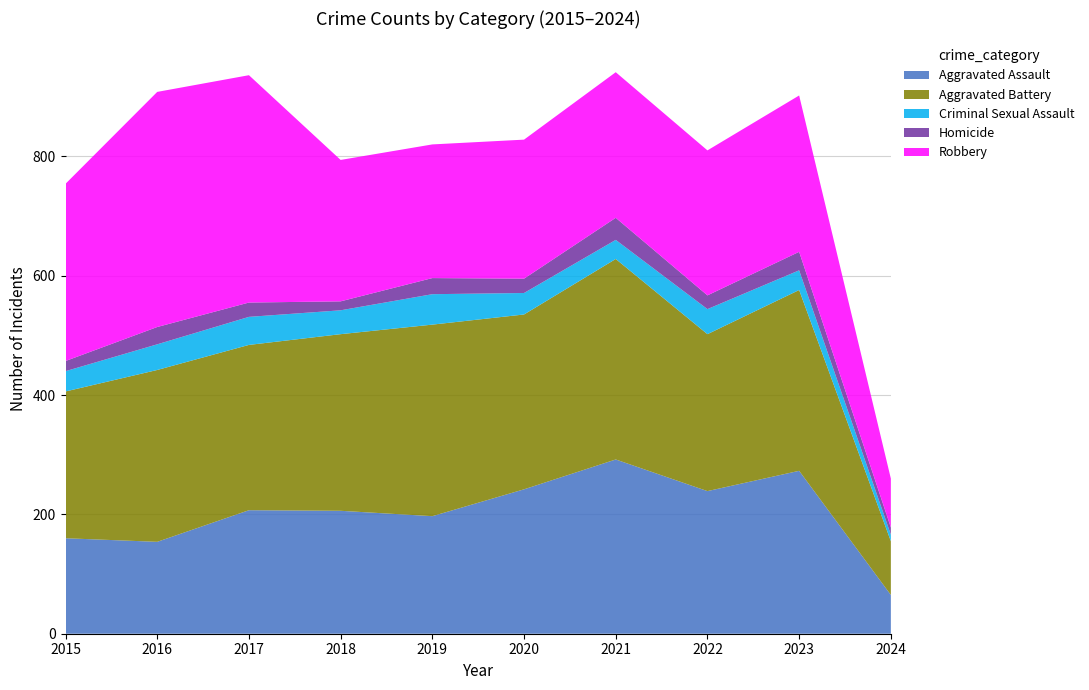

Reading right to left, transcribe all the data shown in this chart.

Aggravated Assault: 2024=65	2023=273	2022=239	2021=292	2020=242	2019=197	2018=206	2017=207	2016=154	2015=160
Aggravated Battery: 2024=90	2023=303	2022=263	2021=336	2020=293	2019=321	2018=296	2017=277	2016=288	2015=246
Criminal Sexual Assault: 2024=11	2023=33	2022=42	2021=32	2020=36	2019=51	2018=40	2017=47	2016=43	2015=34
Homicide: 2024=12	2023=31	2022=23	2021=37	2020=24	2019=27	2018=15	2017=24	2016=29	2015=17
Robbery: 2024=82	2023=262	2022=243	2021=244	2020=233	2019=224	2018=237	2017=381	2016=394	2015=297